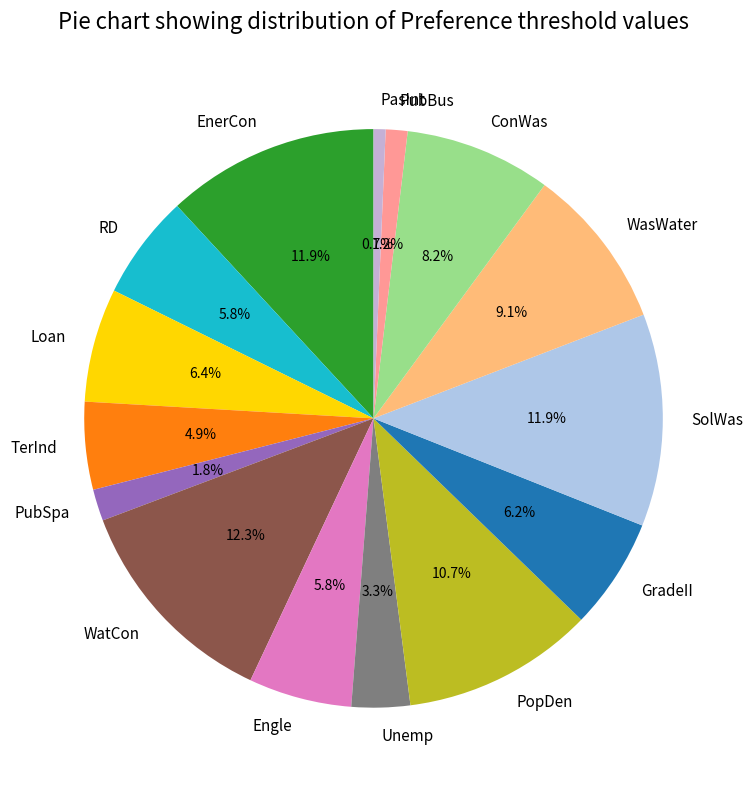

What is the smallest slice in the pie chart?

PasInt